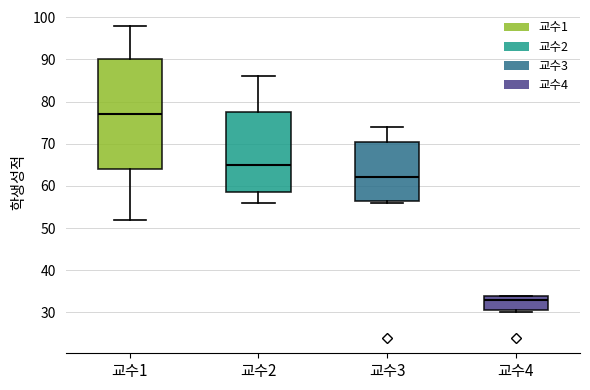

Reading left to right, read every box against the y-axis: the position of its median line, the range the box covers, and the ends of its whiskers. The values are not printed on the chart, so give them approximately, as read against the axis.

교수1: median 77, box 64 to 90, whiskers 52 to 98
교수2: median 65, box 59 to 78, whiskers 56 to 86
교수3: median 62, box 57 to 71, whiskers 56 to 74
교수4: median 33, box 31 to 34, whiskers 30 to 34